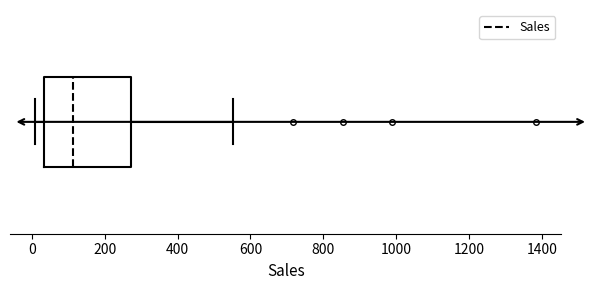

Where is the right edge of the box on the x-axis? The values are not printed on the chart, so give them approximately, as read against the axis.

280